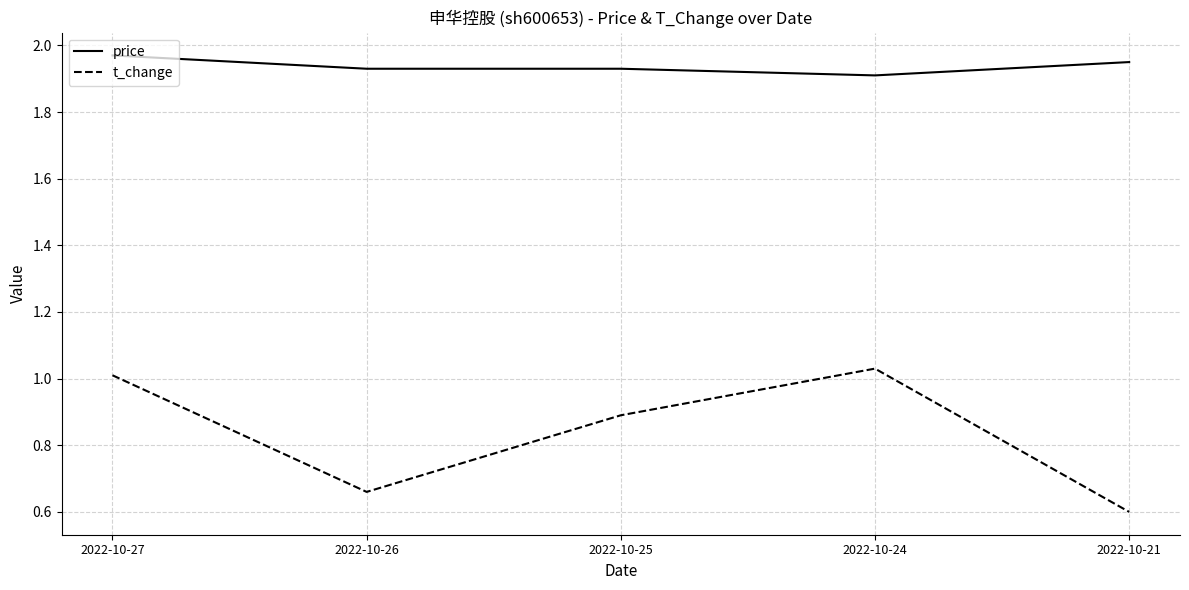

How many price values are between 1 and 2?

5